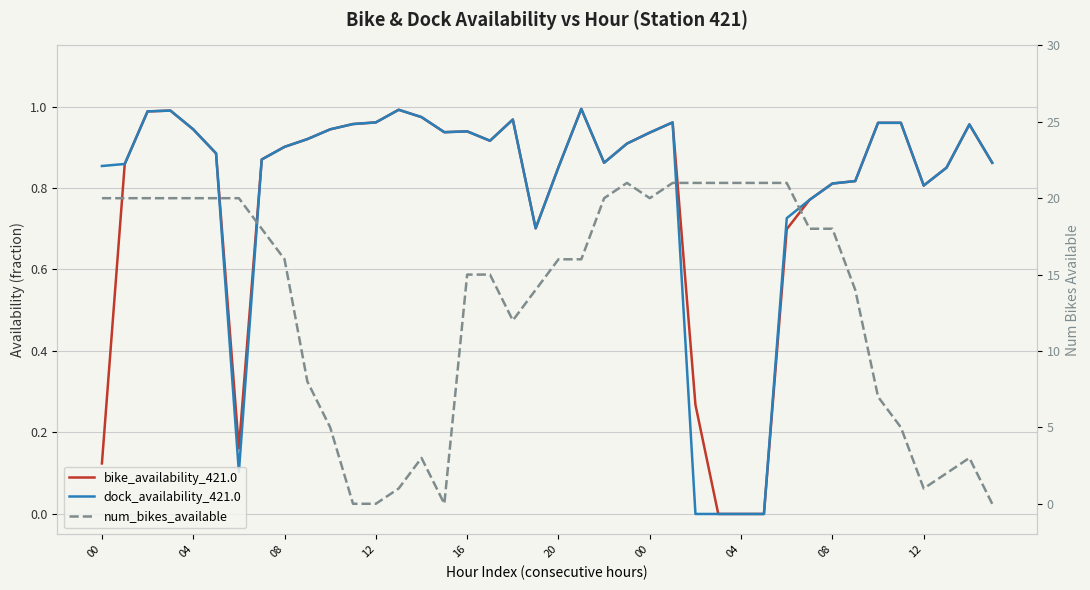

What is the total value across all series at 00?

21.0